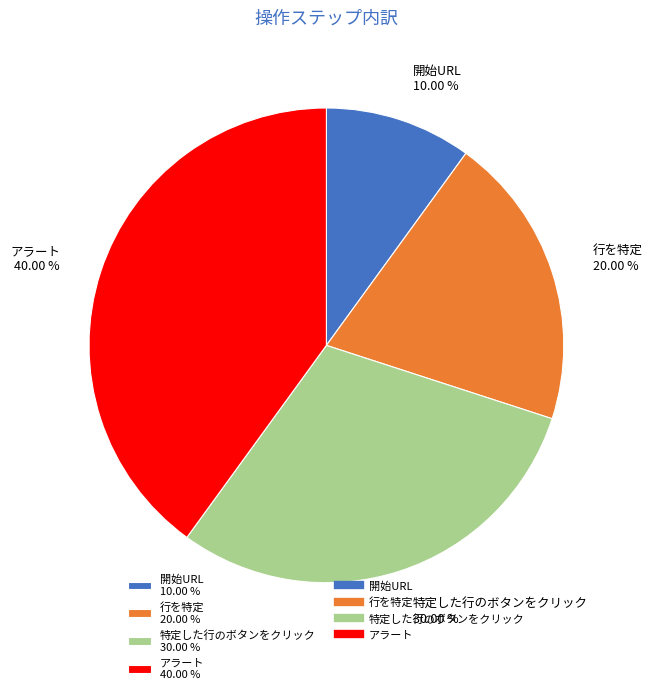

The 特定した行のボタンをクリック slice represents 30% of the pie. True or false?

True